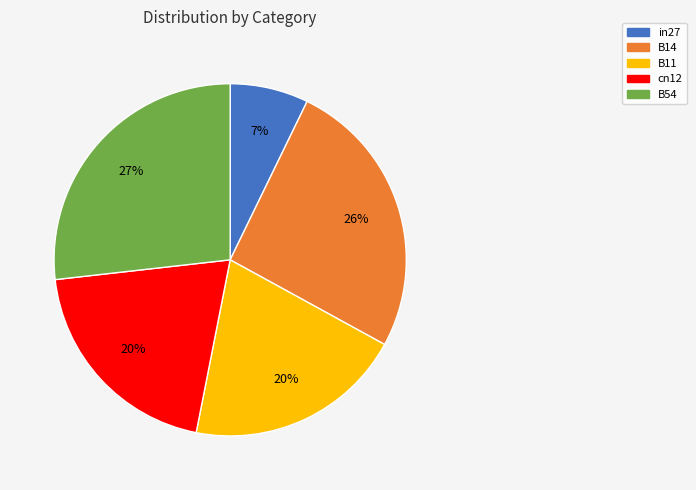

How many slices are in this pie chart?

5